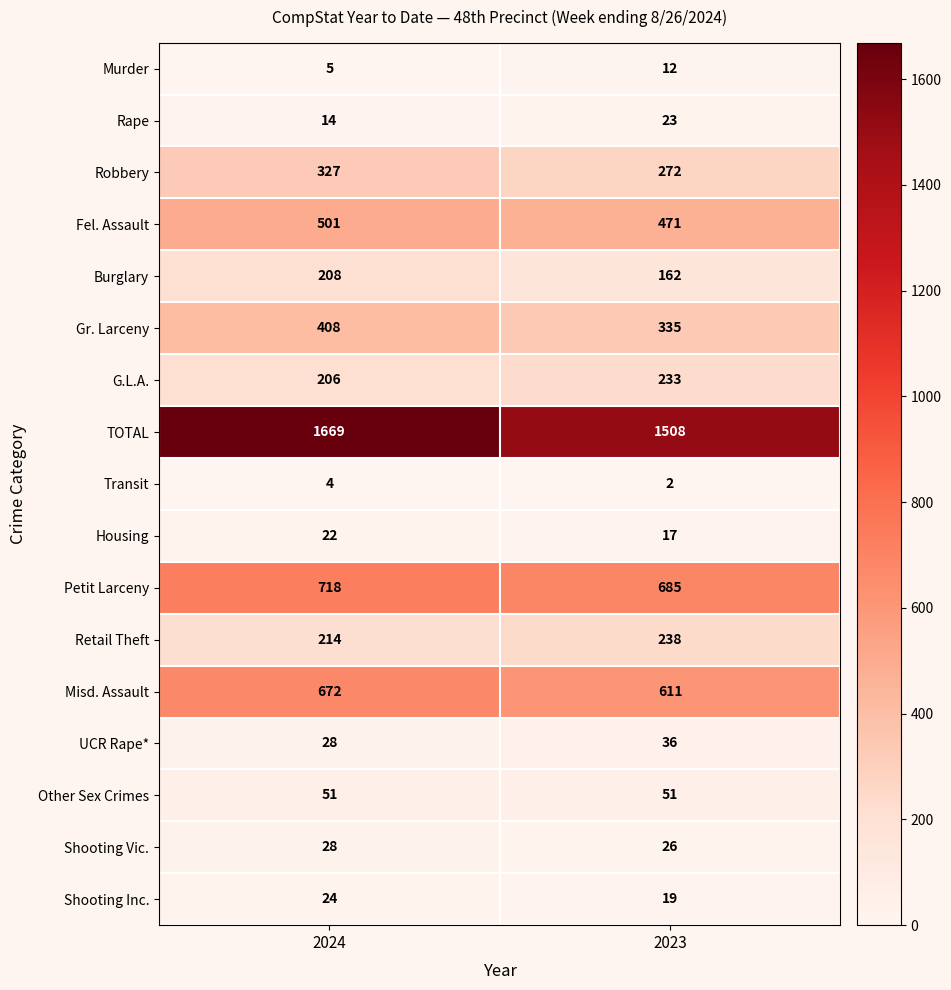

What is the sum of the Retail Theft values at 2023 and 2024?

452